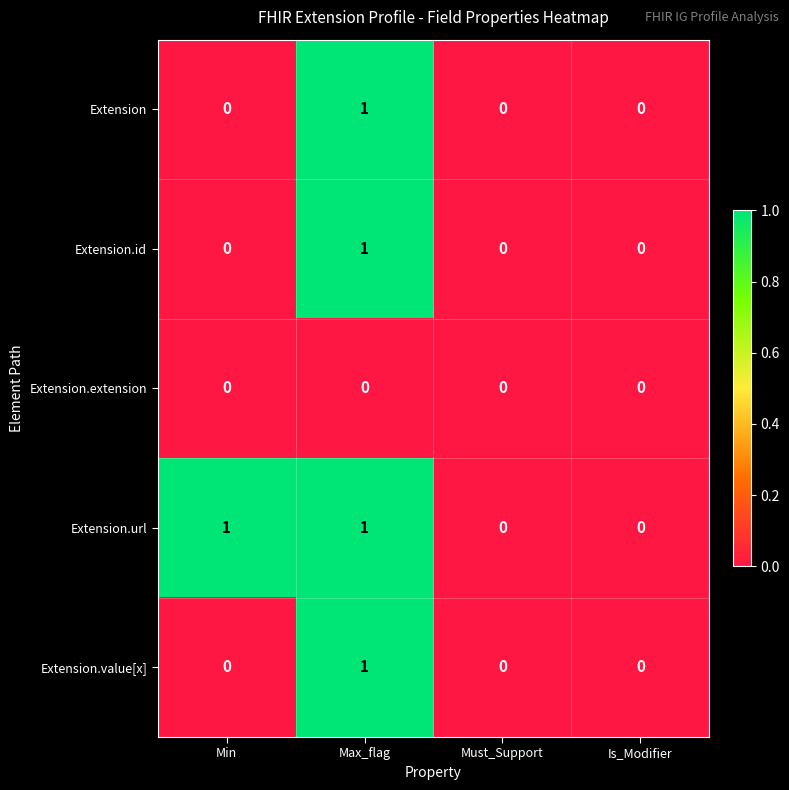

The value of Extension.url at Must_Support is 0. True or false?

True